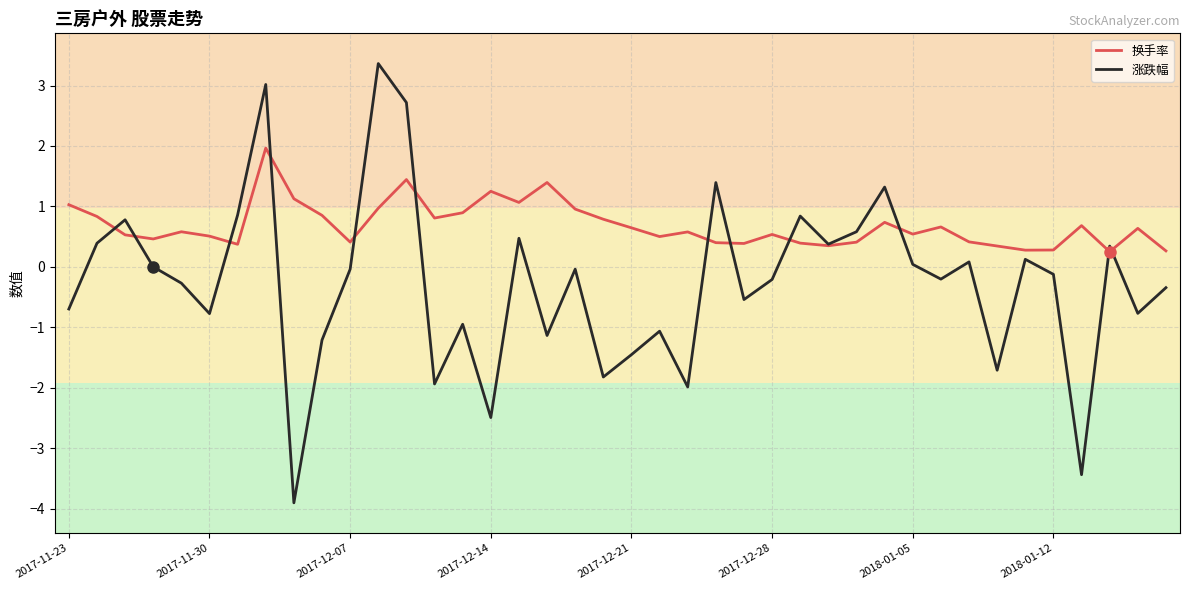

List the series in order of their peak value, lowest first.

换手率, 涨跌幅